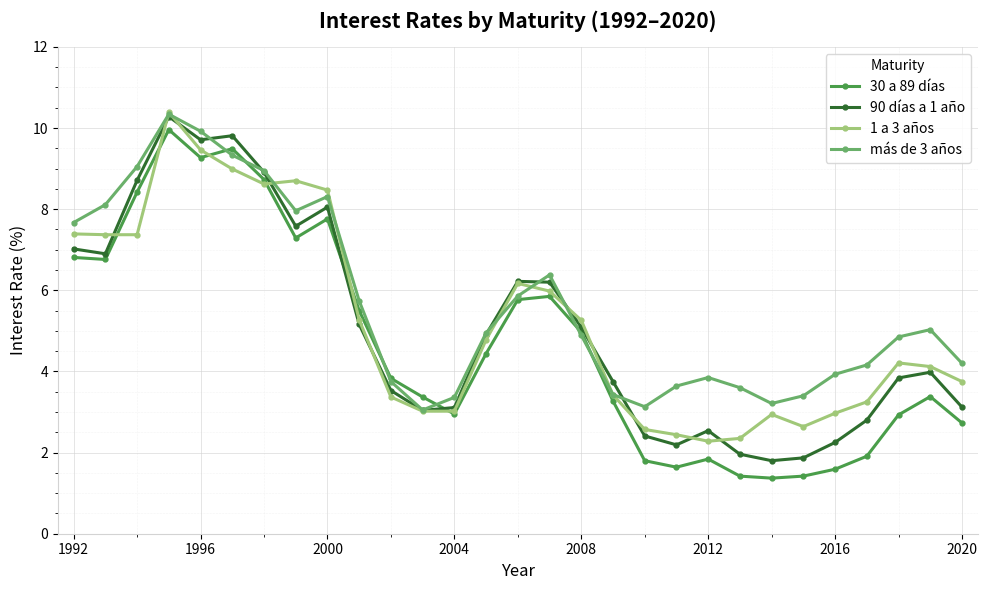

What is the minimum value shown in the chart?

1.4